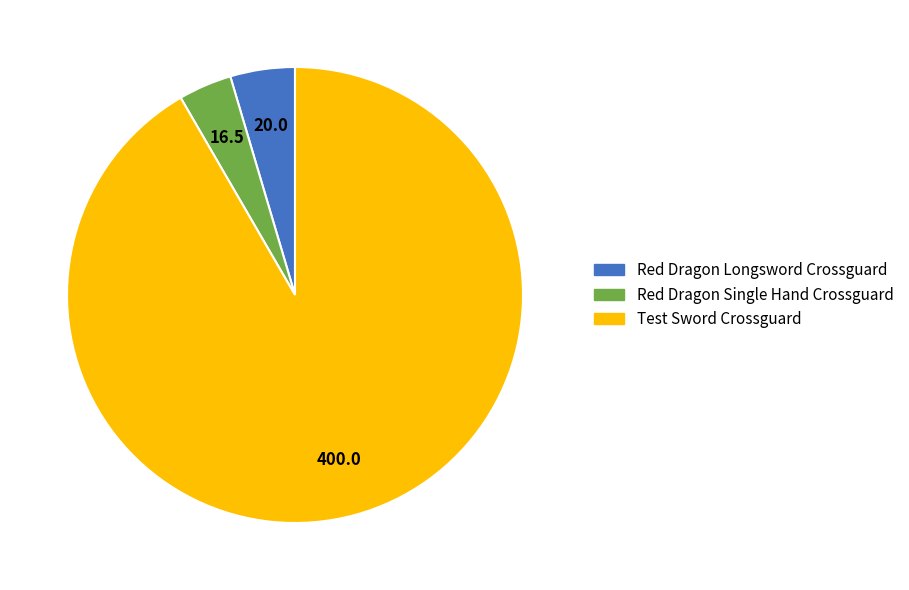

The Red Dragon Longsword Crossguard slice represents 5% of the pie. True or false?

True